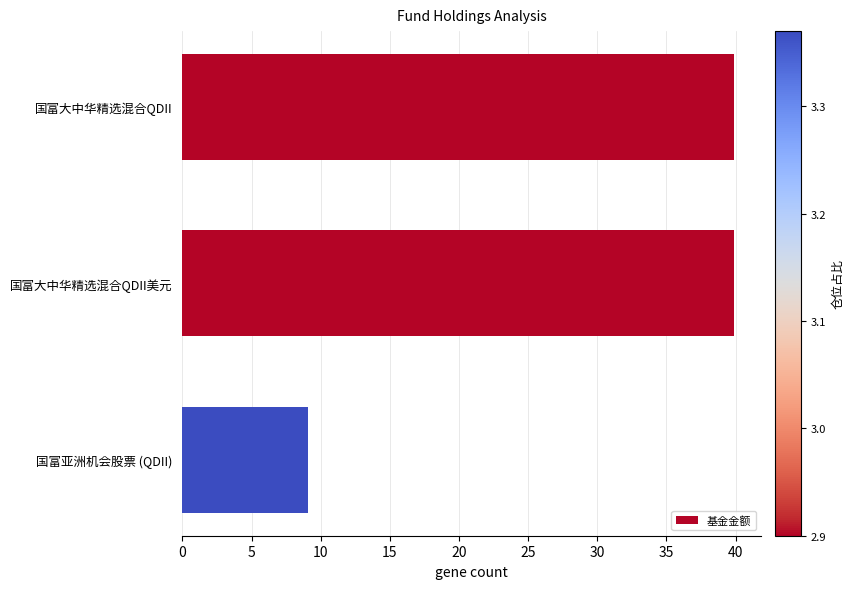

What is the label of the 2nd bar from the bottom?

国富大中华精选混合QDII美元